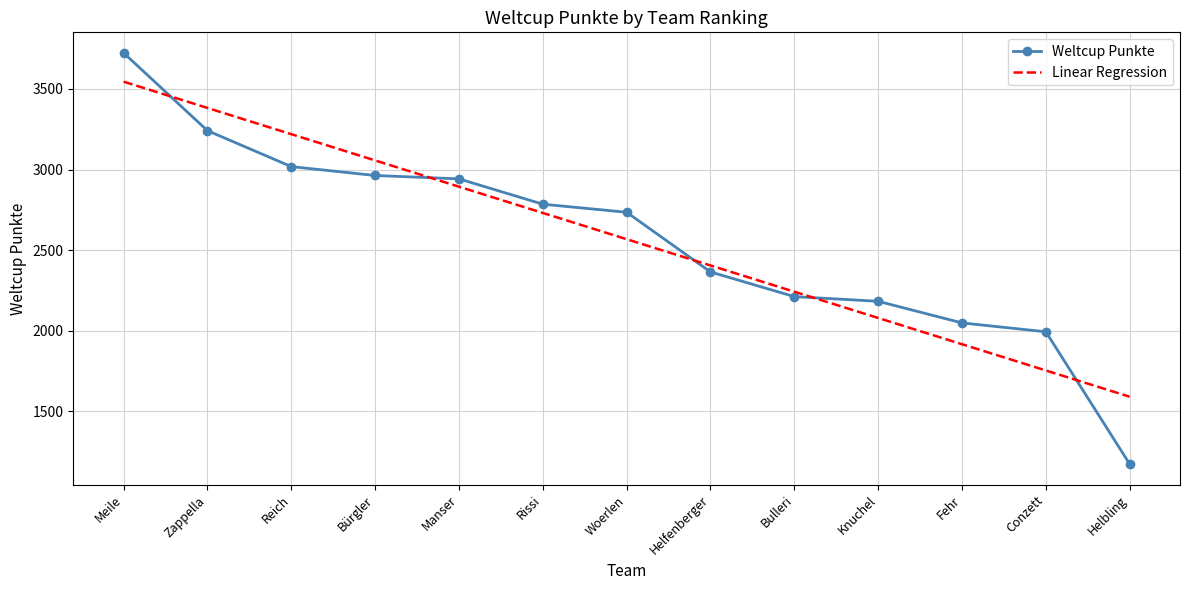

What is the spread (max minus min) of values at Helfenberger?

40.2